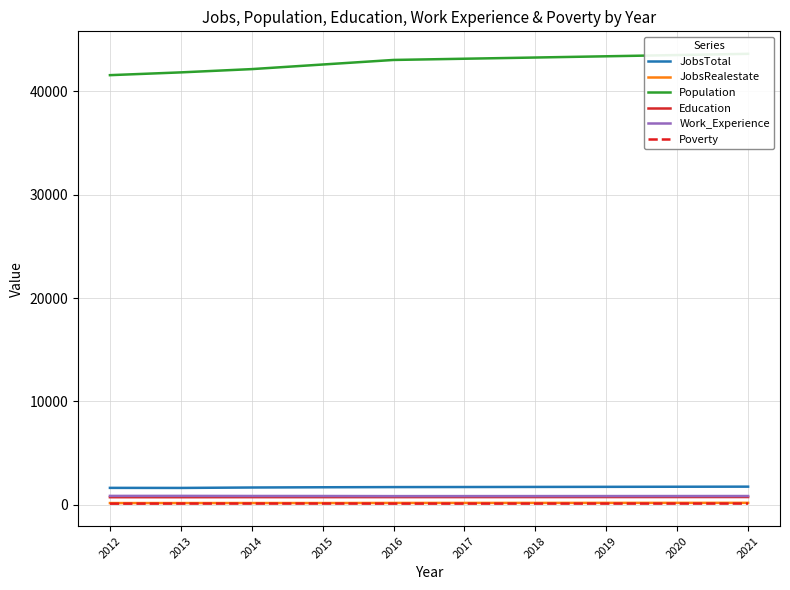

In Work_Experience, how many points are higher than both neighbors (excluding endpoints)?

1